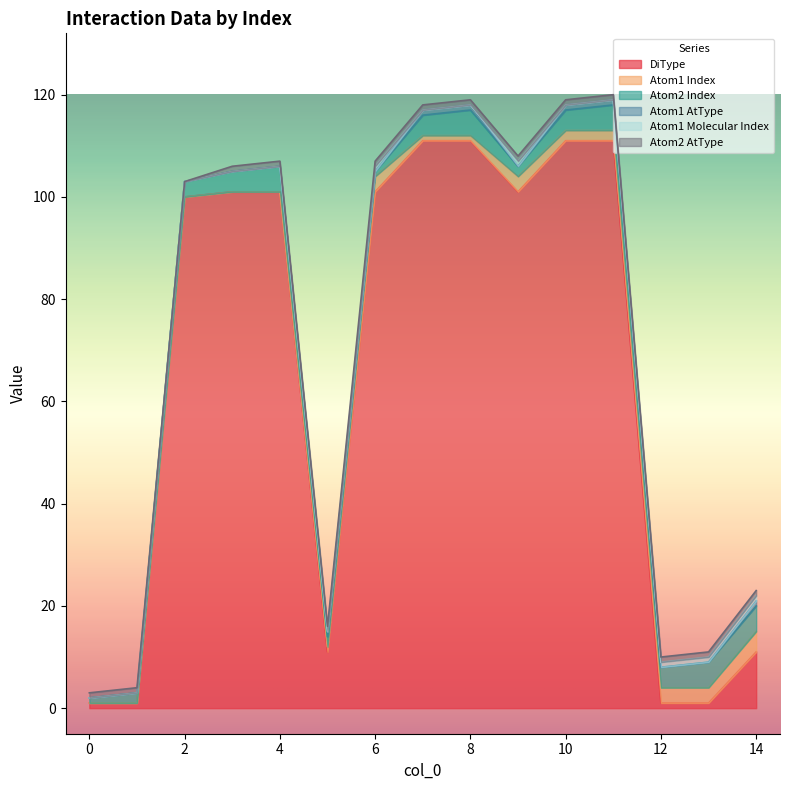

At how many categories does at least one series exceed 18?

9